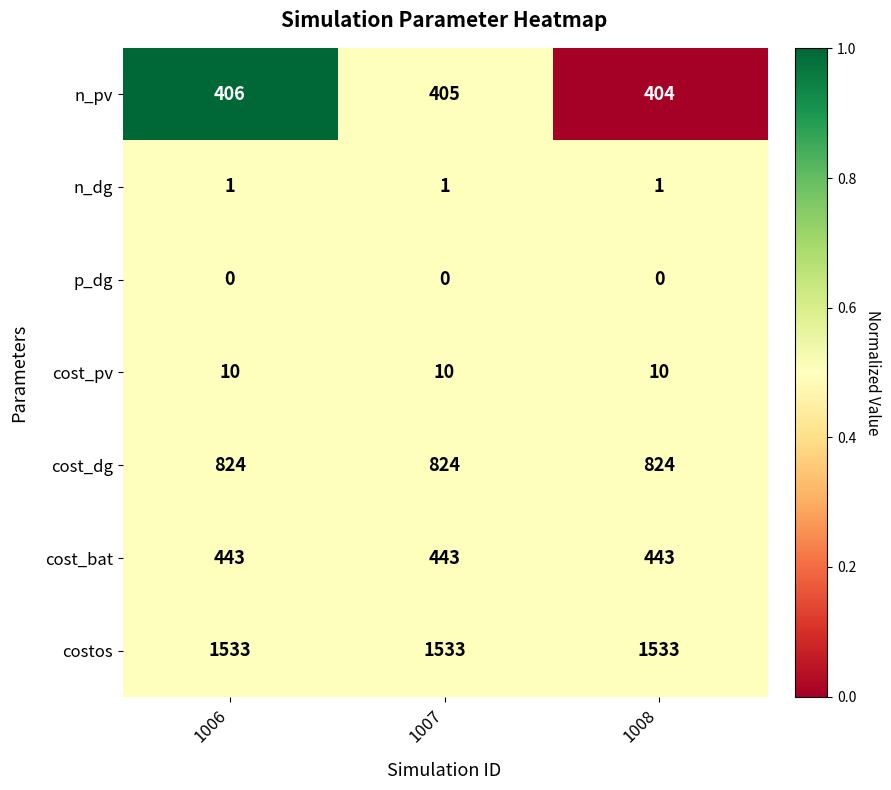

What is the lowest value of the costos series?

1533